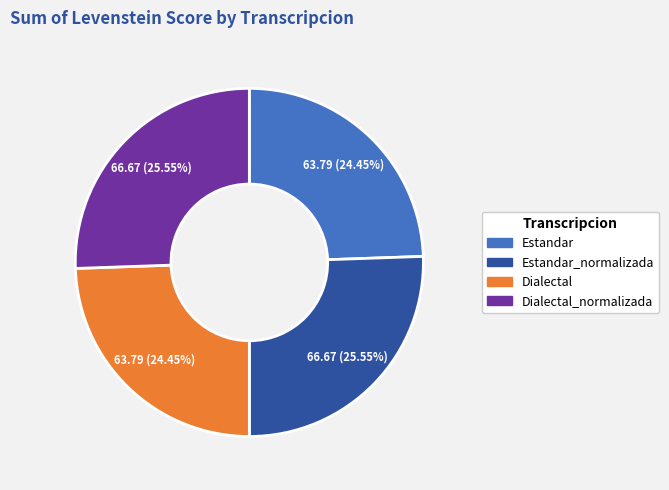

Is there a majority slice in this chart?

No